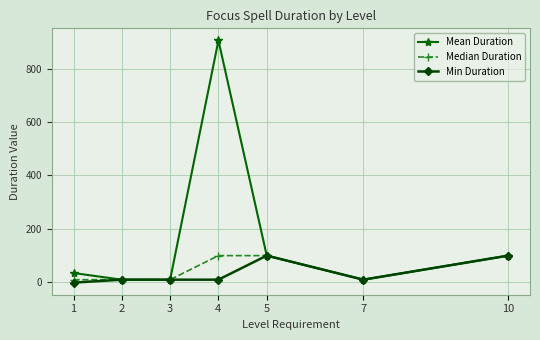

Which series has the largest total across all categories?

Mean Duration